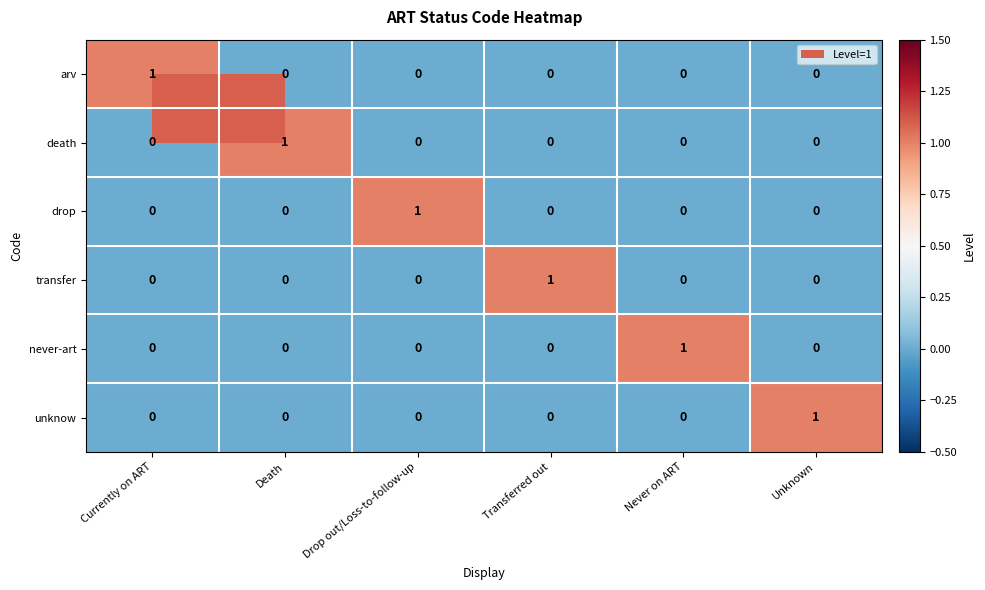

The transfer series shows 0 at Drop out/Loss-to-follow-up. True or false?

True